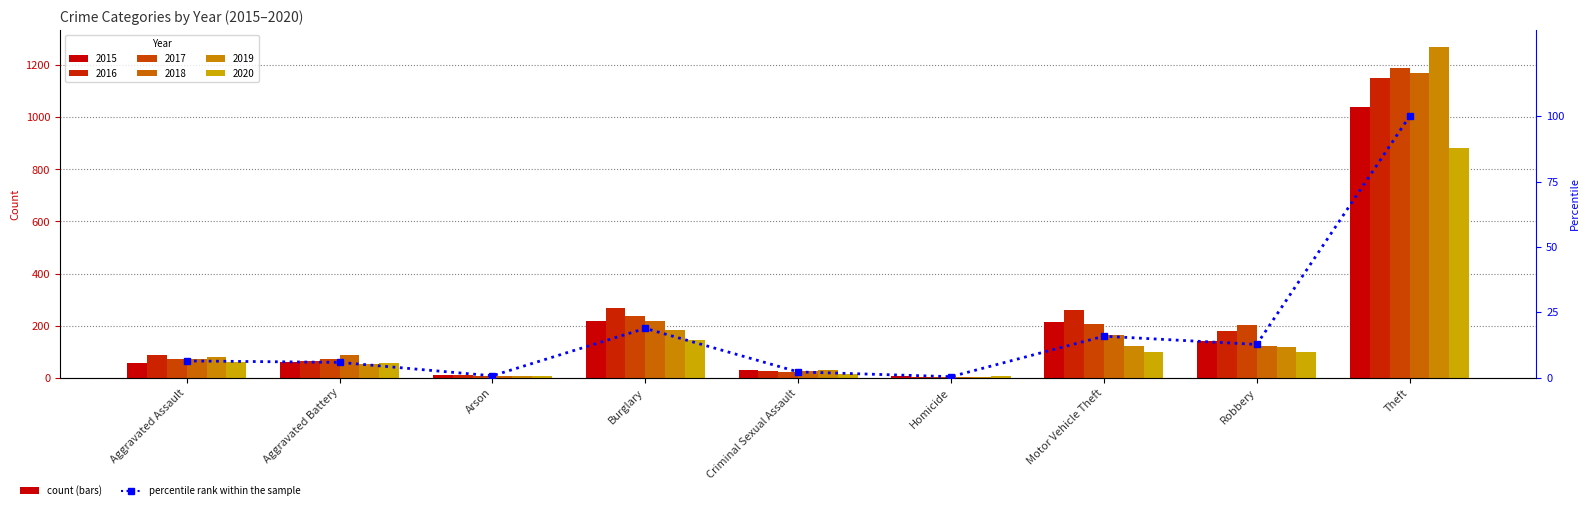

What is the difference between the second highest and minimum values?

18.5